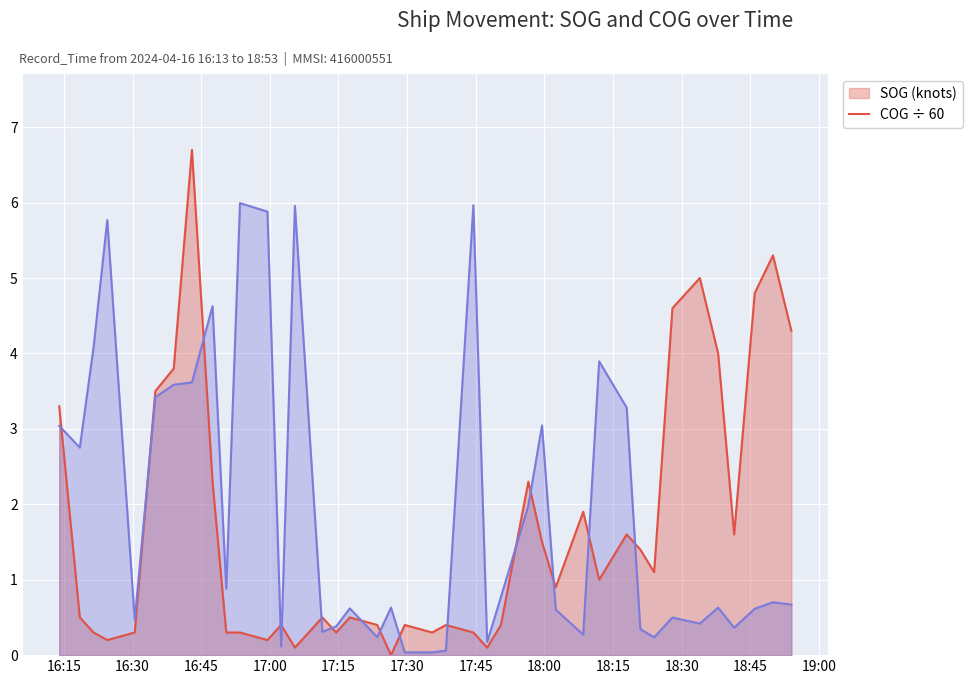

Count the number of data series in this chart.

2